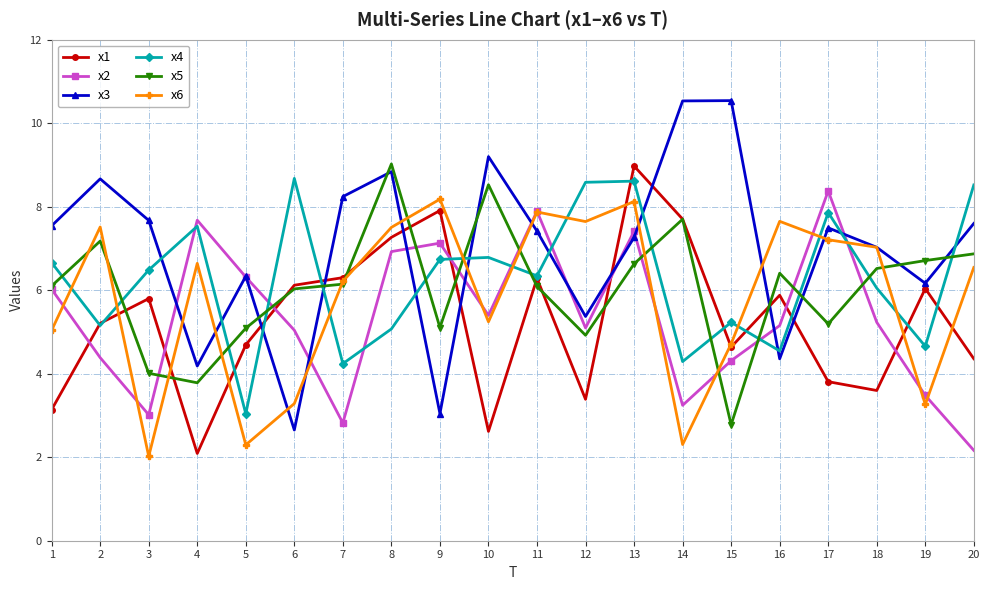

In x5, how many points are higher than both neighbors (excluding endpoints)?

5